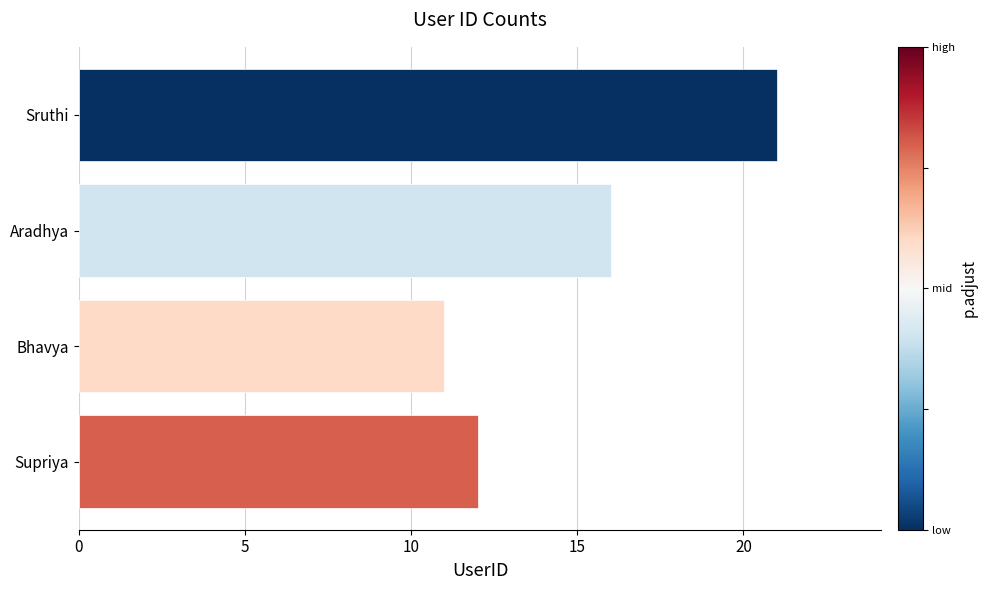

Reading top to bottom, transcribe all the data shown in this chart.

Sruthi=21	Aradhya=16	Bhavya=11	Supriya=12